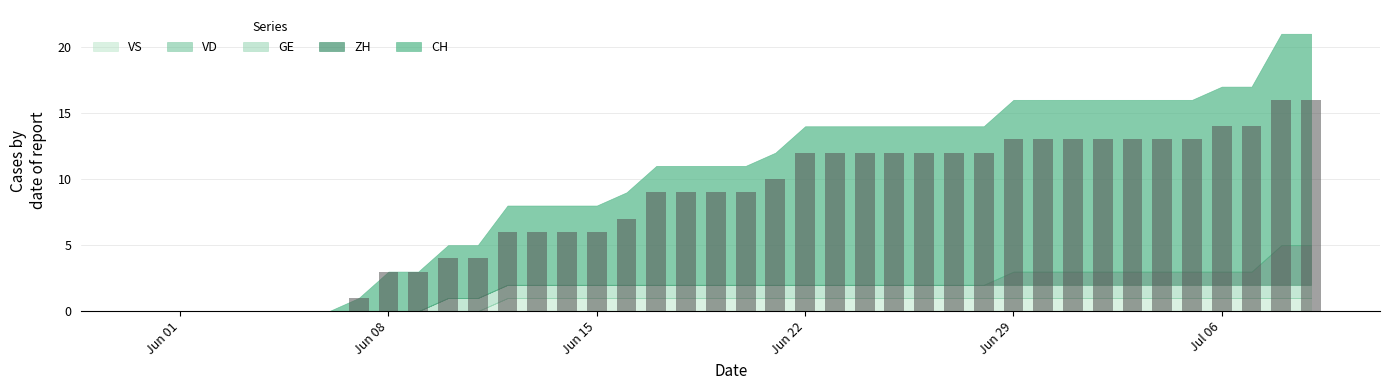

What is the sum of all values?

327